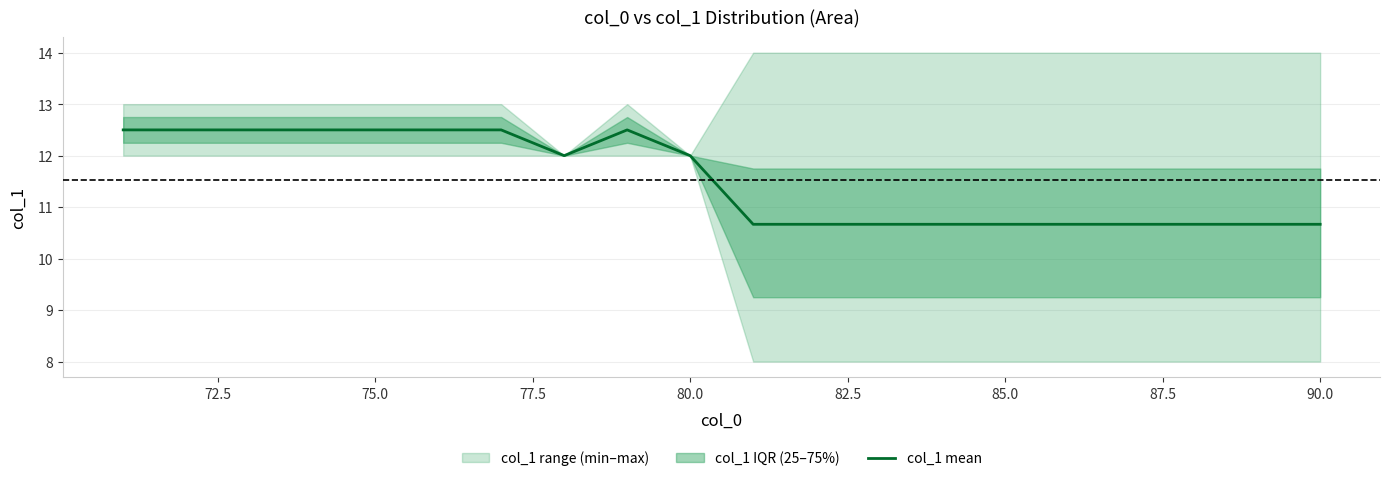

What is the highest value of the col_1 mean series?

12.5